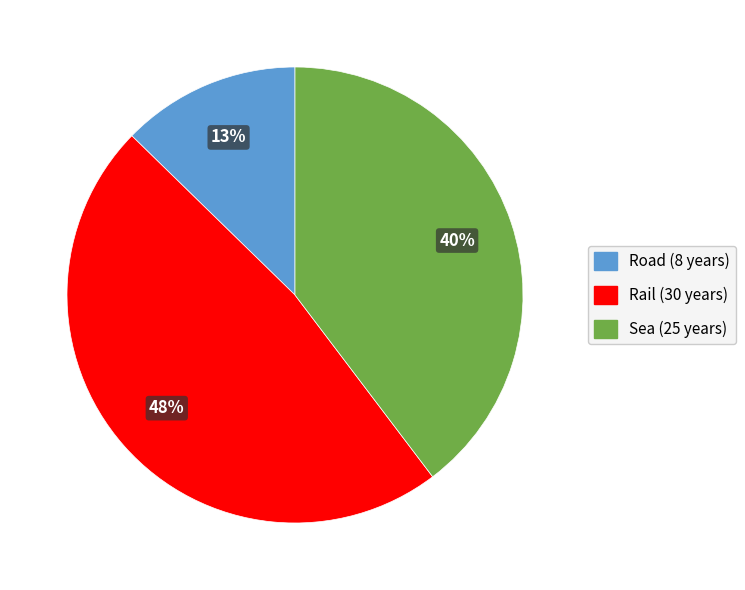

How many segments does this pie chart have?

3